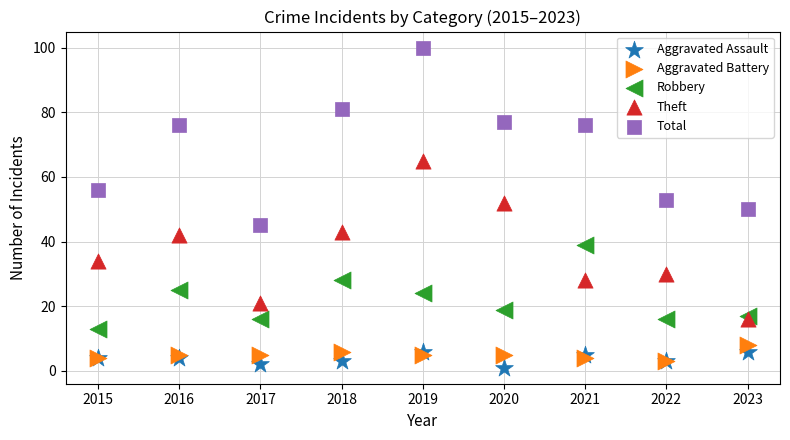

Which series has the widest spread of Y values?

Total